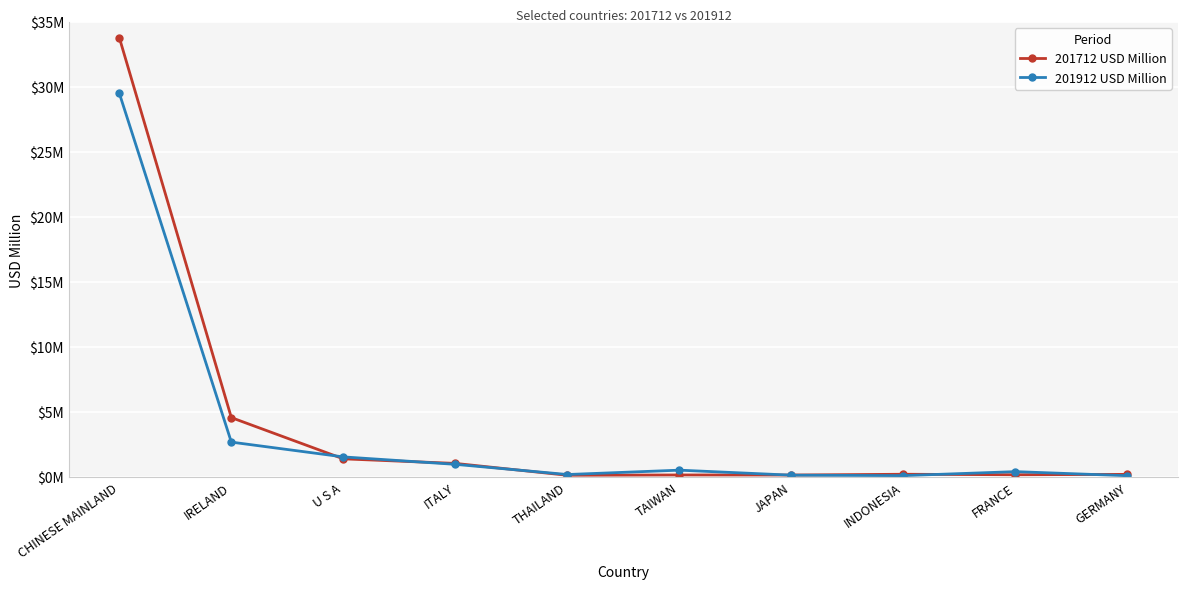

The value of 201712 USD Million at TAIWAN is 0.1. True or false?

False